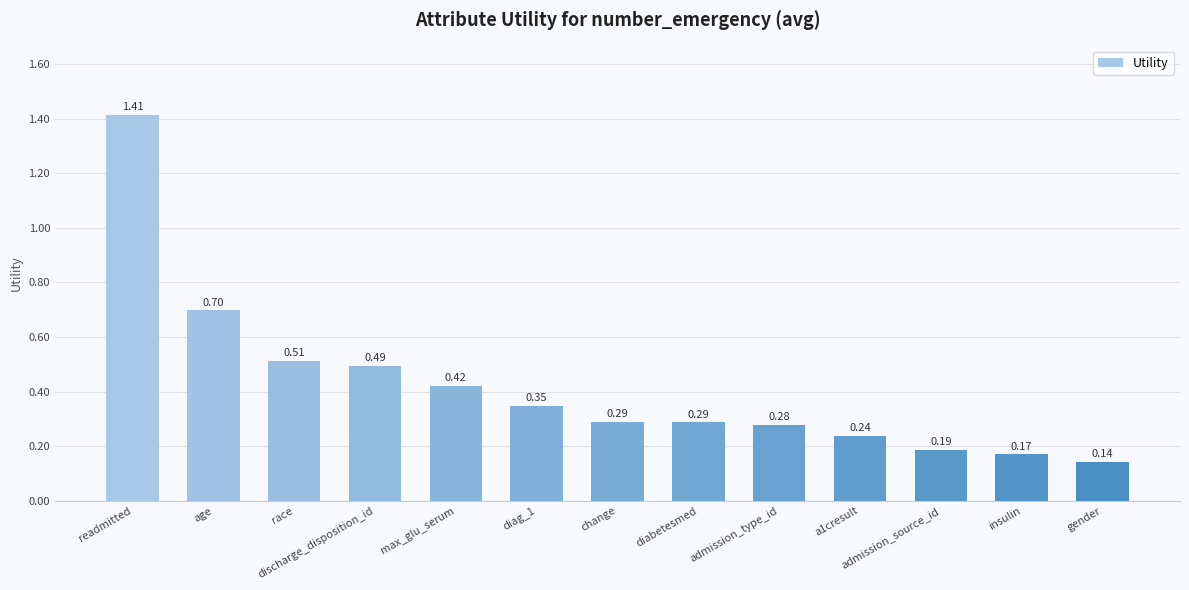

Are the bars horizontal?

No